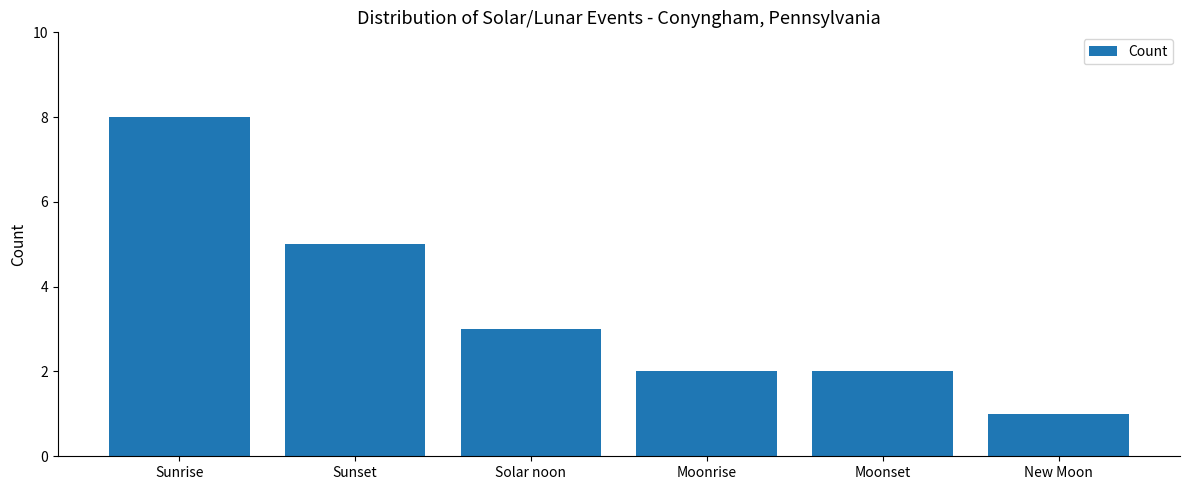

Which has a higher value, Moonset or Sunset?

Sunset